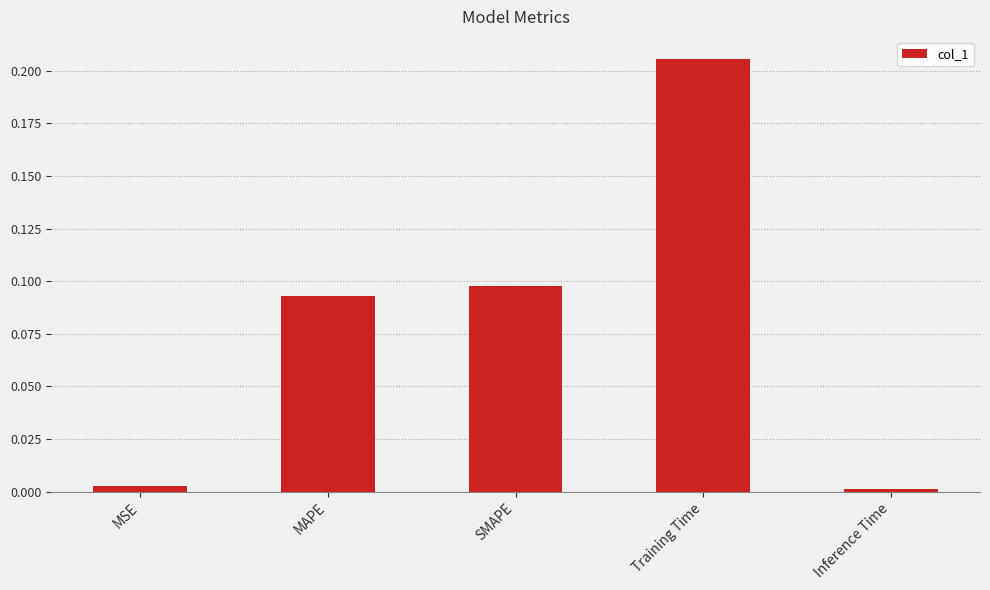

What is the sum of all values?

0.4